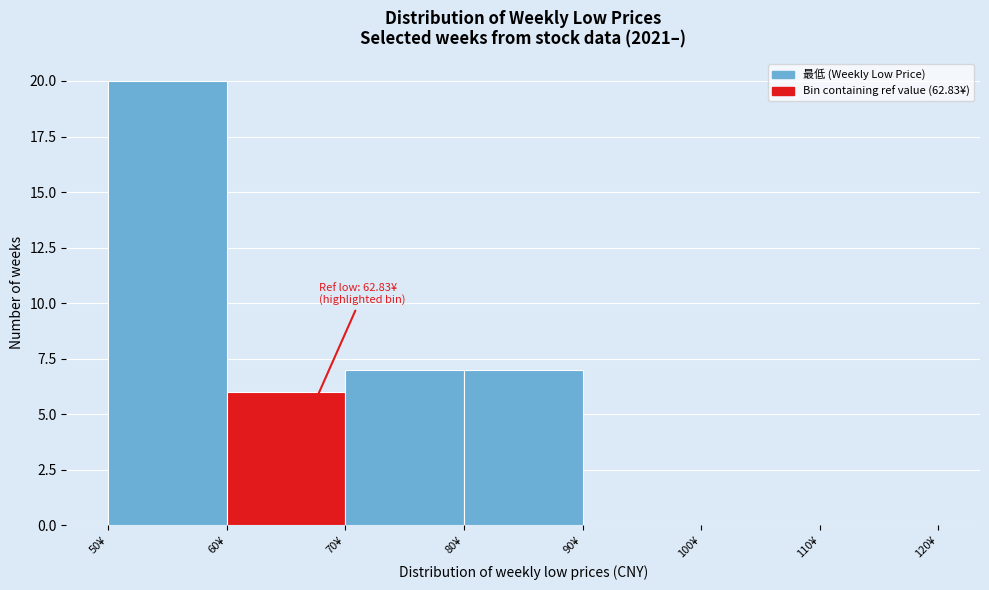

Which range on the x-axis has the tallest bar?

50 to 60